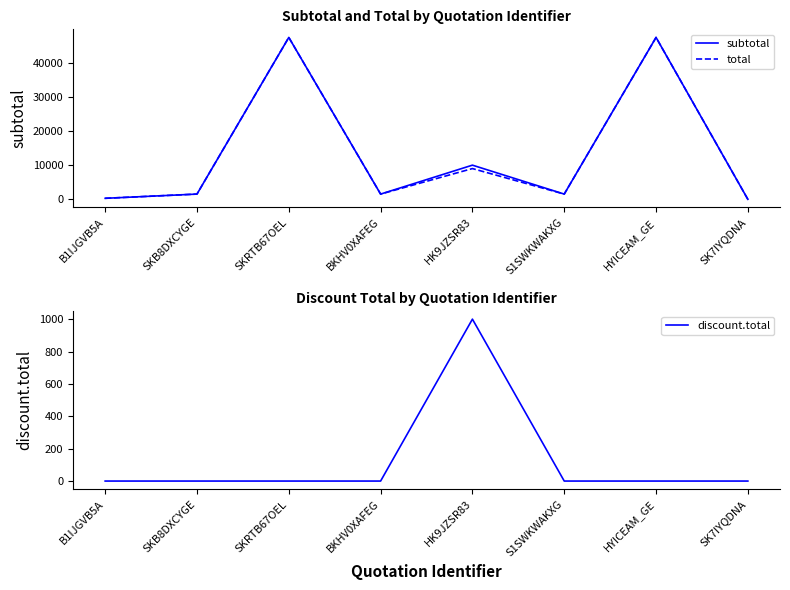

Reading left to right, what are all the values shown in this chart?

subtotal: 300.0	1535.0	47370.0	1535.0	10000.0	1535.0	47370.0	0.0
total: 300.0	1535.0	47370.0	1535.0	9000.0	1535.0	47370.0	0.0
discount.total: 0.0	0.0	0.0	0.0	1000.0	0.0	0.0	0.0